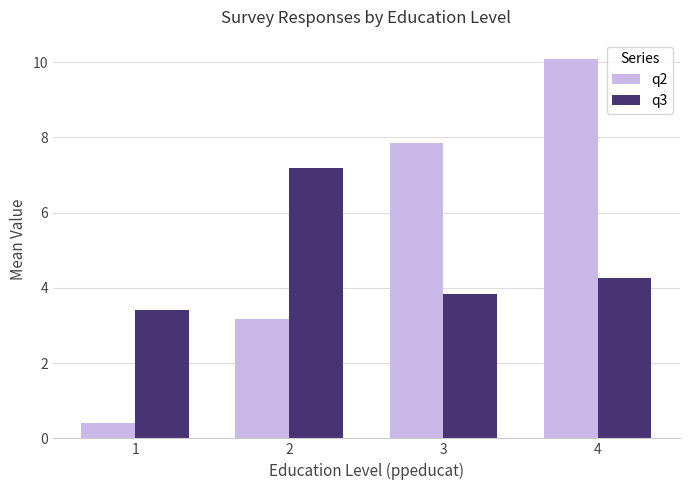

What is the value of the q2 bar at the 1st from the left?

0.4